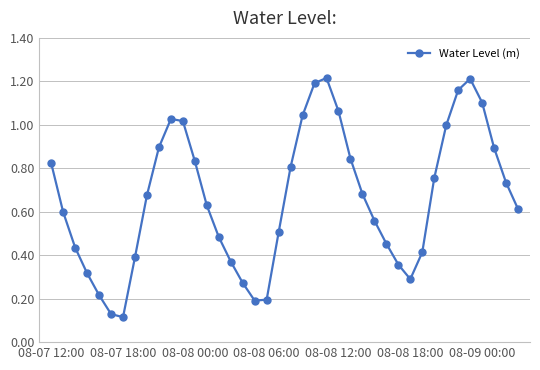

What is the sum of all values?

26.5